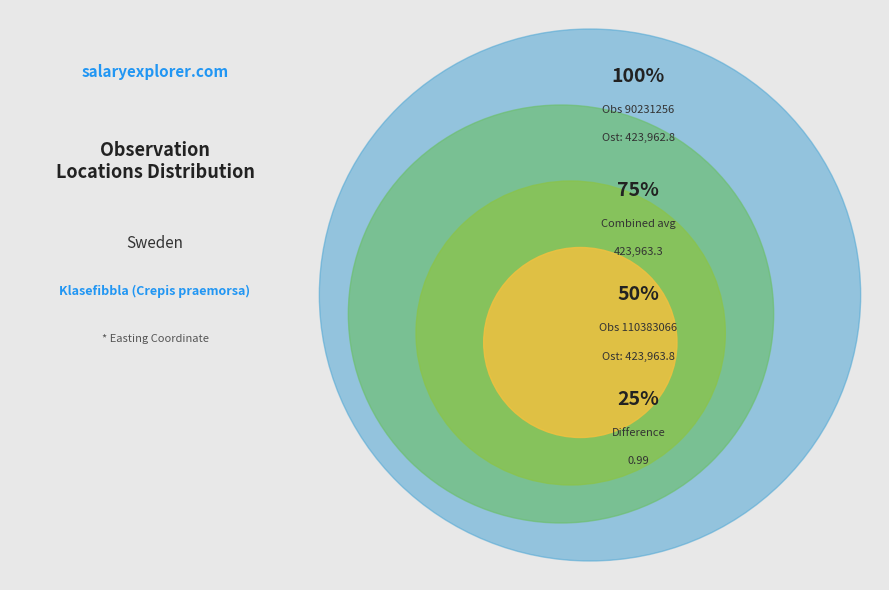

Combined, what portion of the pie is 90231256 and 110383066?

100.0%